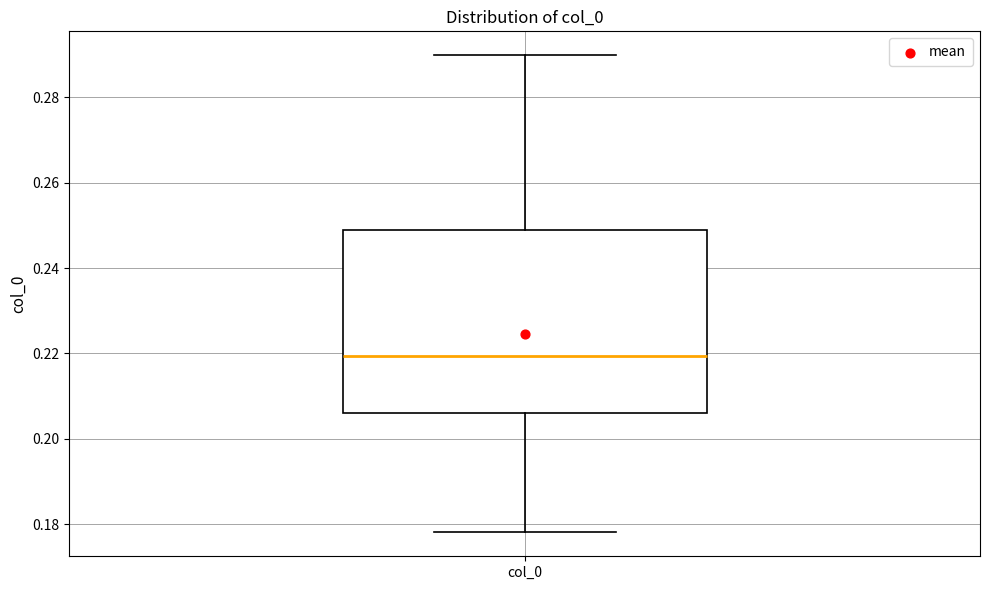

Transcribe this box plot: give where the median line is, the range the box spans, and where the two whiskers end, as read against the y-axis. The values are not printed on the chart, so give them approximately, as read against the axis.

median 0.220, box 0.206 to 0.248, whiskers 0.178 to 0.290